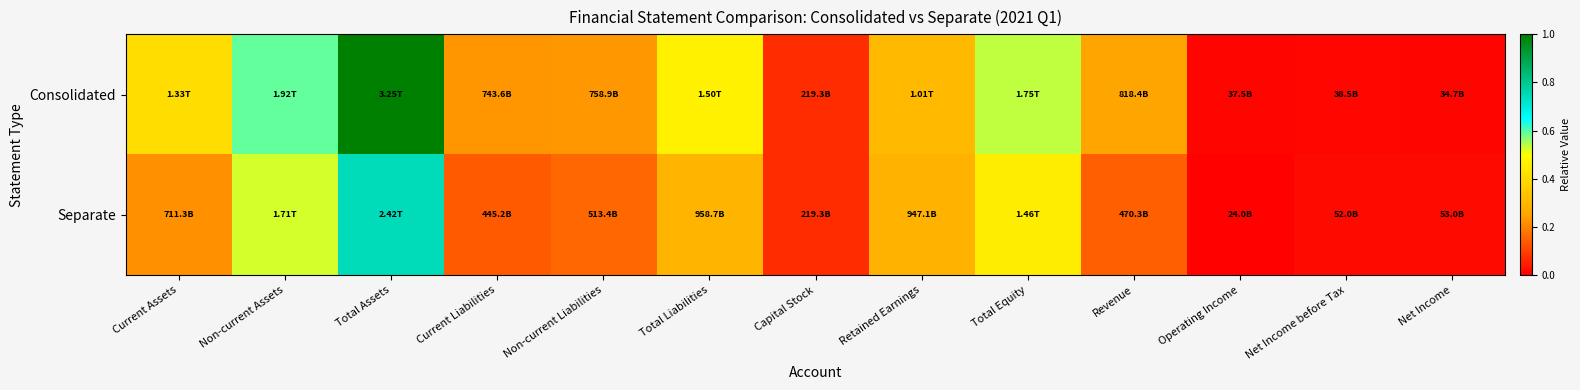

What is the spread (max minus min) of values at Total Equity?

0.1